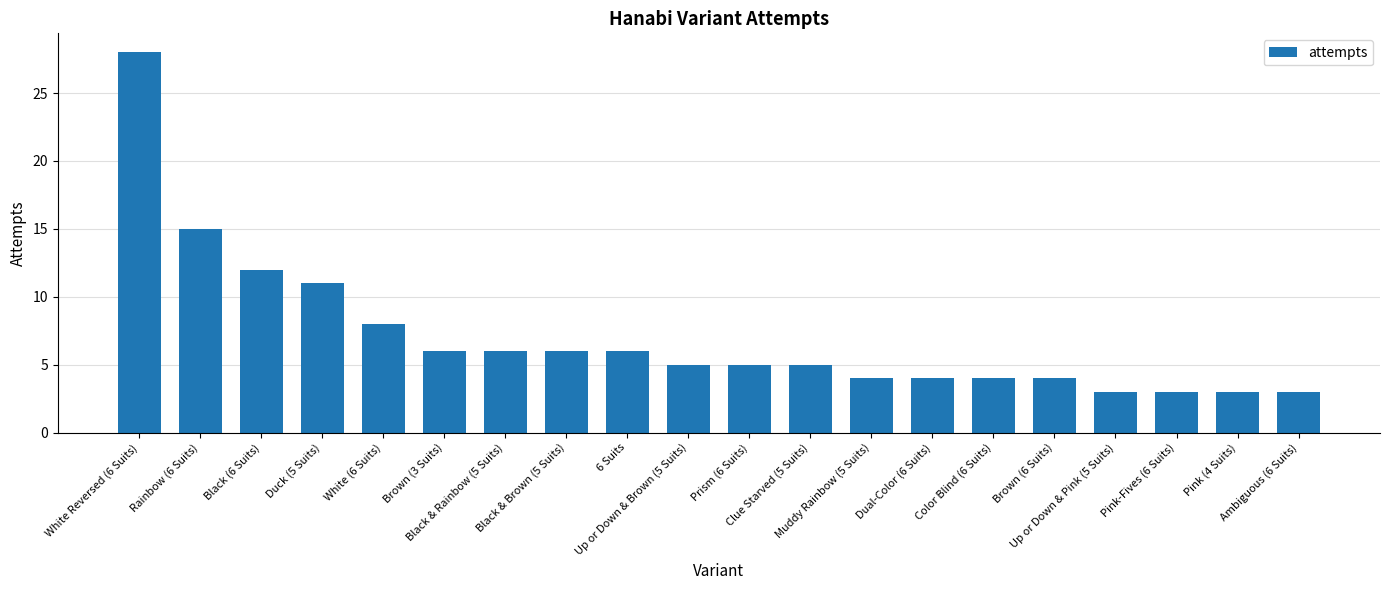

What is the approximate value at 6 Suits?

6